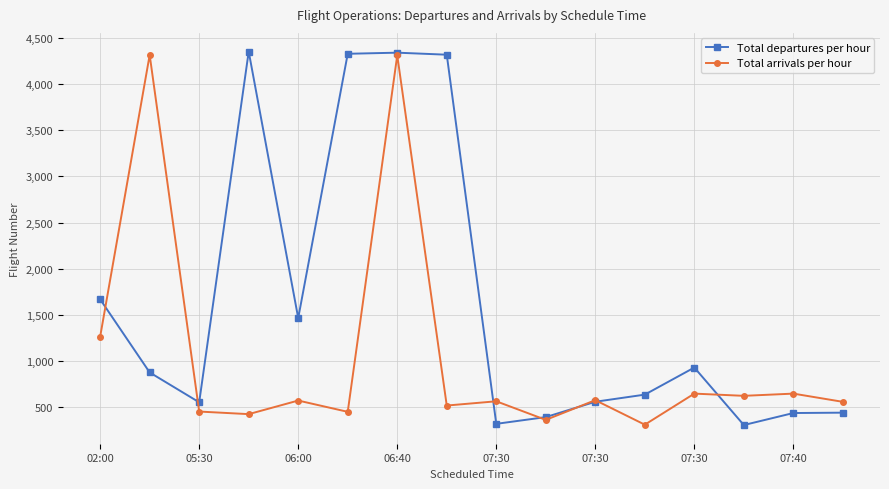

List the series in order of their overall mean, lowest first.

Total arrivals per hour, Total departures per hour